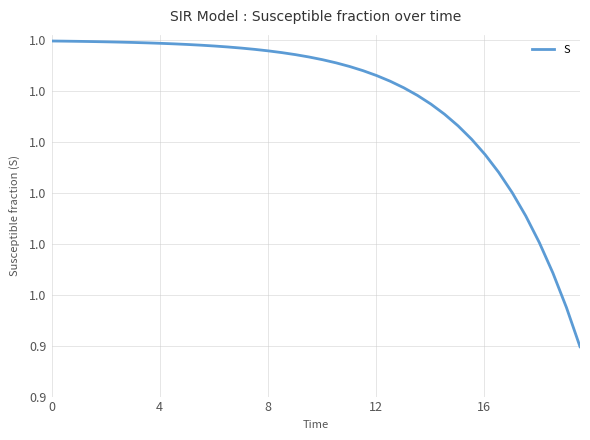

Does the chart display data point markers on the line(s)?

No